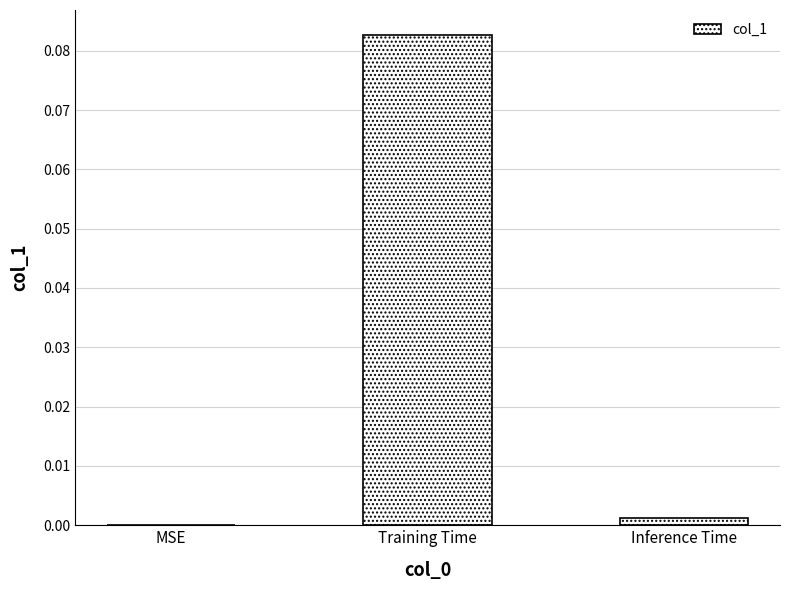

The chart shows a value of 0.0 at Inference Time. True or false?

True